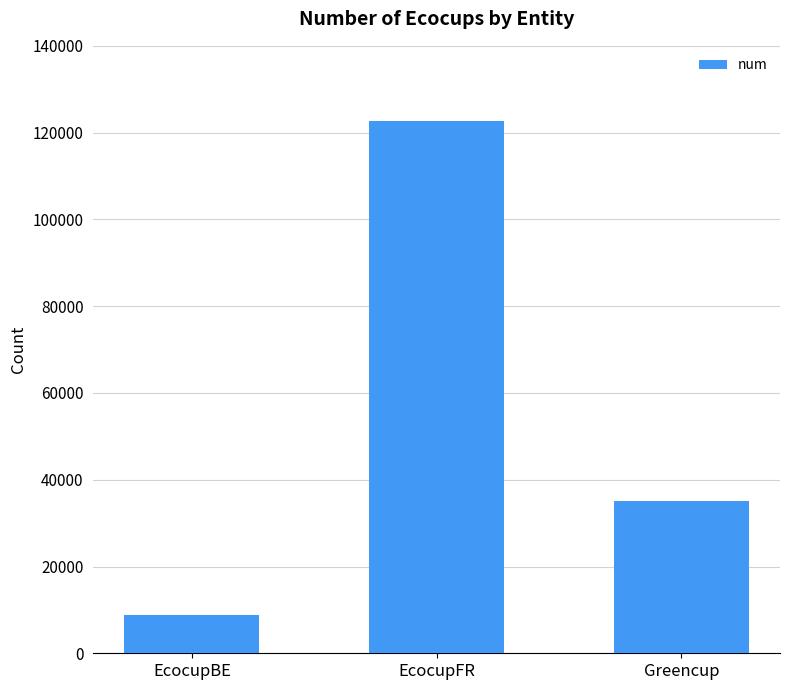

At which category does the chart reach its minimum across all series?

EcocupBE